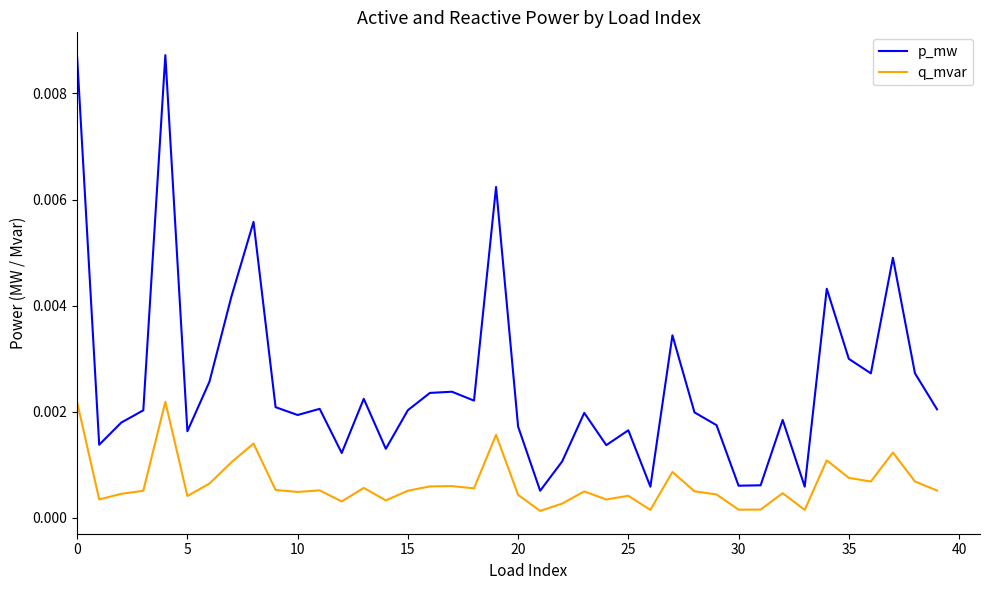

True or false: q_mvar has more than 2 interior local peaks.

True